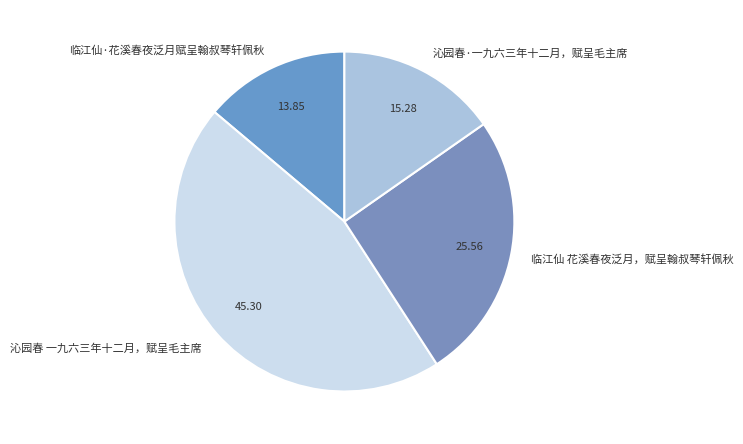

Count the number of slices in the pie.

4